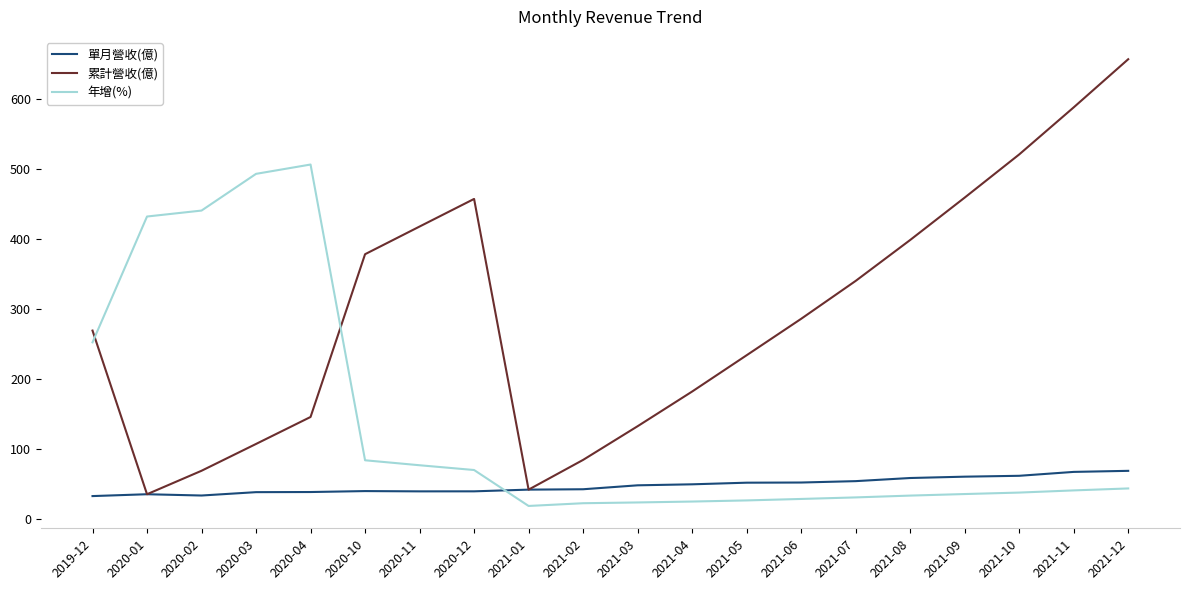

List the series in order of their overall mean, highest first.

累計營收(億), 年增(%), 單月營收(億)